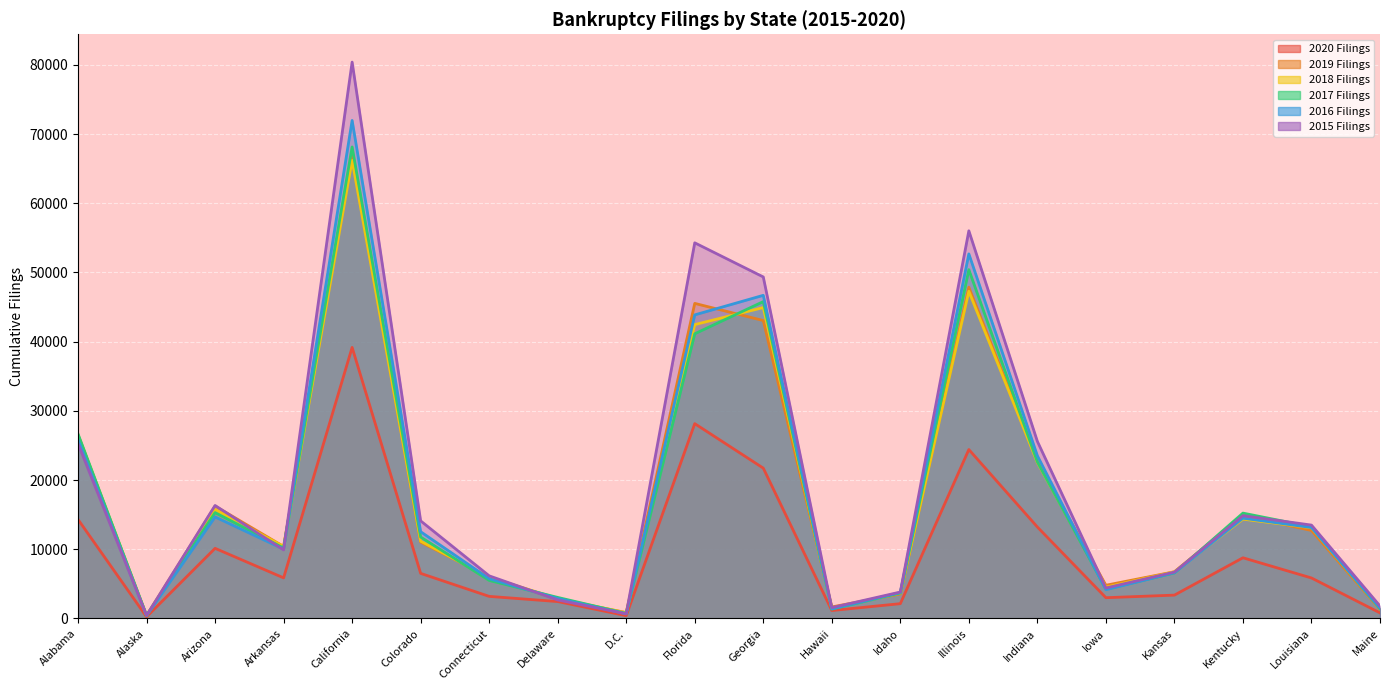

Reading left to right, what are all the values shown in this chart?

2020 Filings: 14309	240	10136	5868	39166	6517	3194	2444	409	28153	21724	1149	2141	24411	13216	3003	3376	8772	5853	809
2019 Filings: 26486	400	16247	10407	67152	11037	5986	2780	858	45529	43050	1667	3545	47861	22751	4802	6749	14882	12715	1327
2018 Filings: 26498	441	15748	10409	66196	11169	5923	2907	816	42463	44925	1490	3655	47277	22536	4532	6749	14356	13108	1441
2017 Filings: 26669	450	15299	10177	68132	11765	5498	3044	732	41137	45787	1356	3674	50402	22626	4241	6585	15227	13251	1422
2016 Filings: 25833	406	14670	10017	71961	12540	5753	2893	670	43867	46693	1386	3746	52679	23515	4160	6612	14491	13143	1487
2015 Filings: 25256	441	16327	9909	80392	14104	6163	2678	681	54279	49348	1569	3821	56016	25587	4405	6705	14856	13494	1803